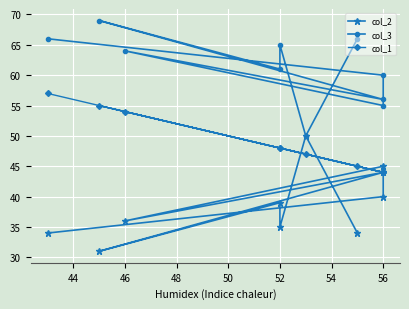

The col_3 series shows 61 at 52. True or false?

True